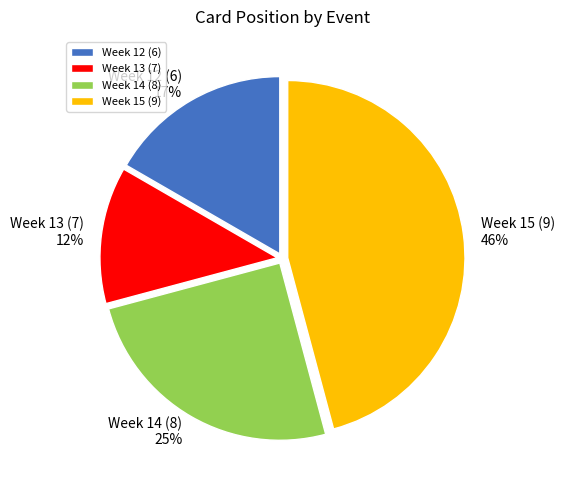

To the nearest percent, what percentage of the pie is Week 14 (8)?

25%